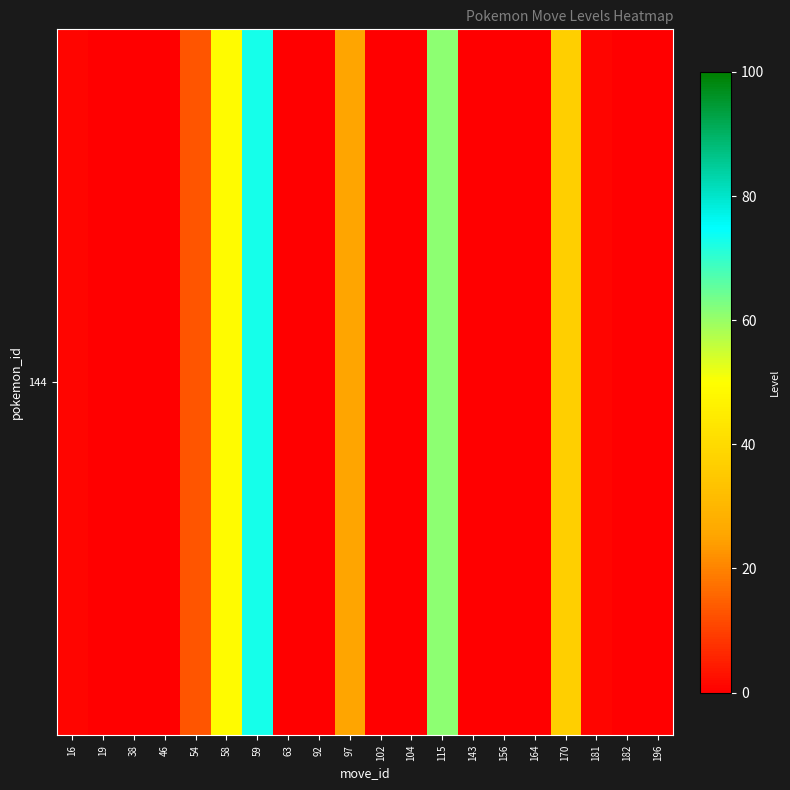

Reading left to right, transcribe all the data shown in this chart.

1	0	0	0	13	49	73	0	0	25	0	0	61	0	0	0	37	1	0	0